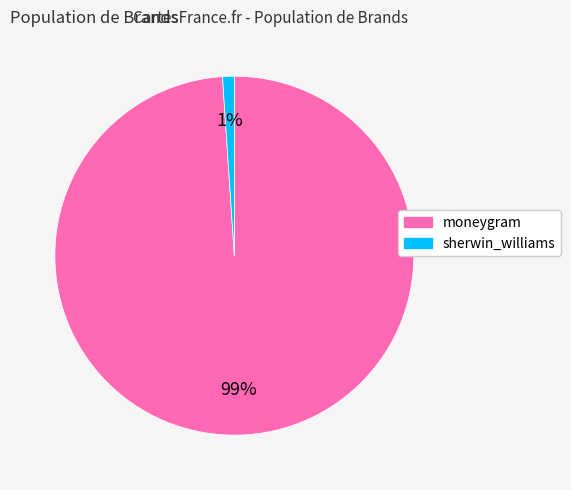

How many segments does this pie chart have?

2